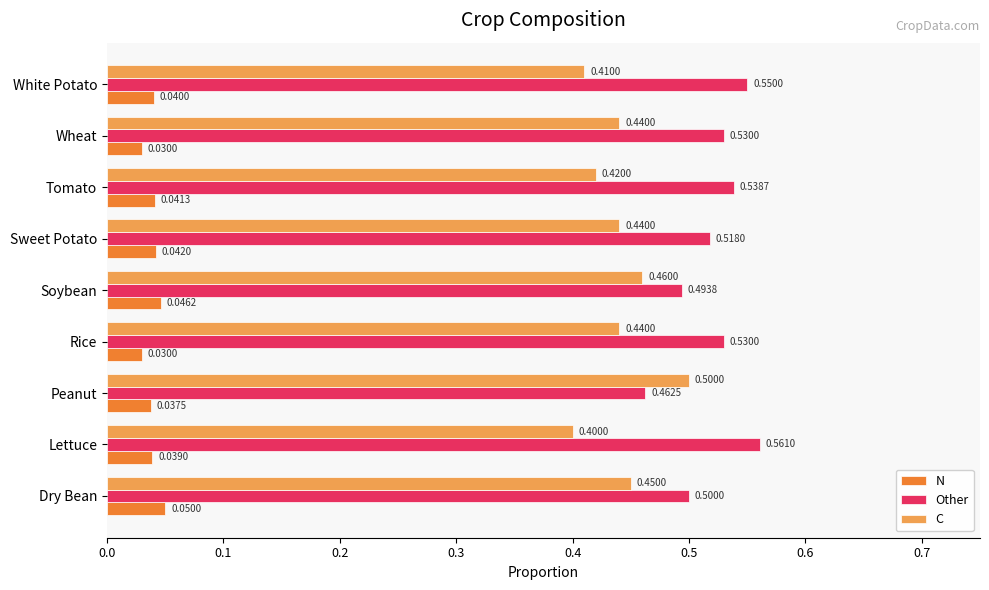

What is the total value across all series at Lettuce?

1.0